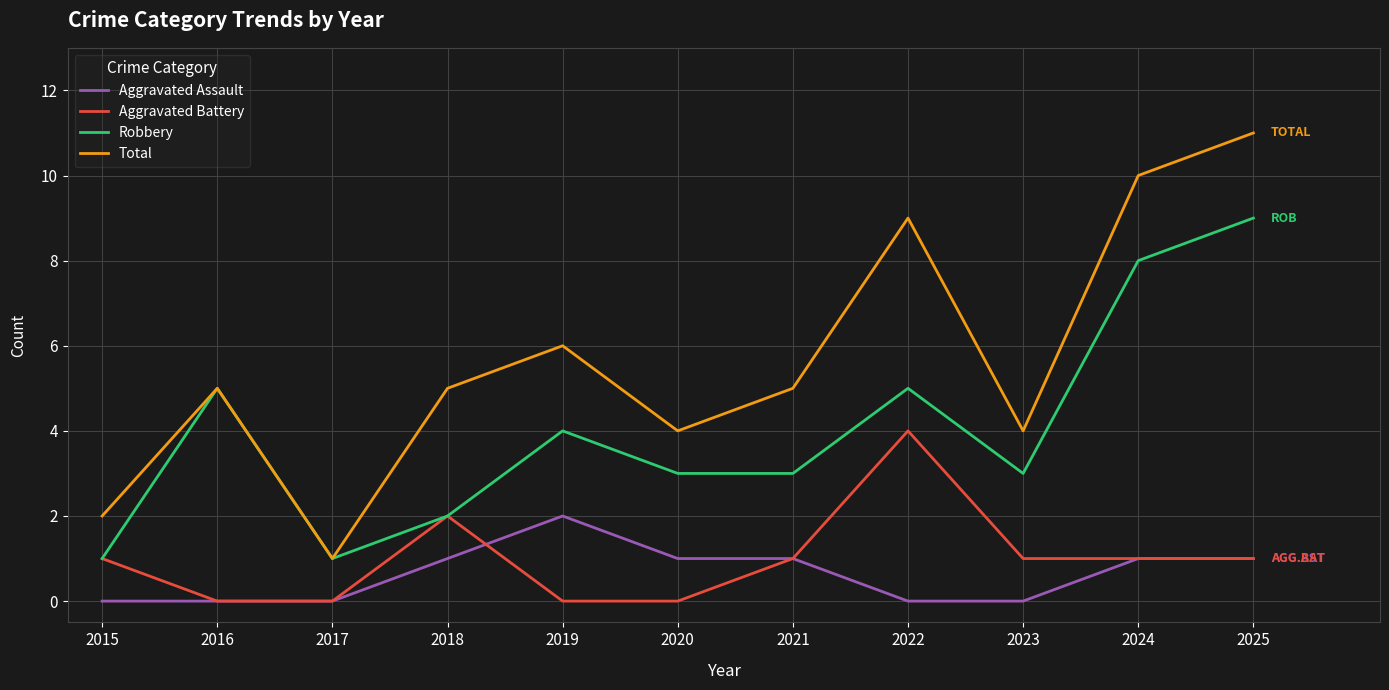

What is the total value across all series at 2022?

18